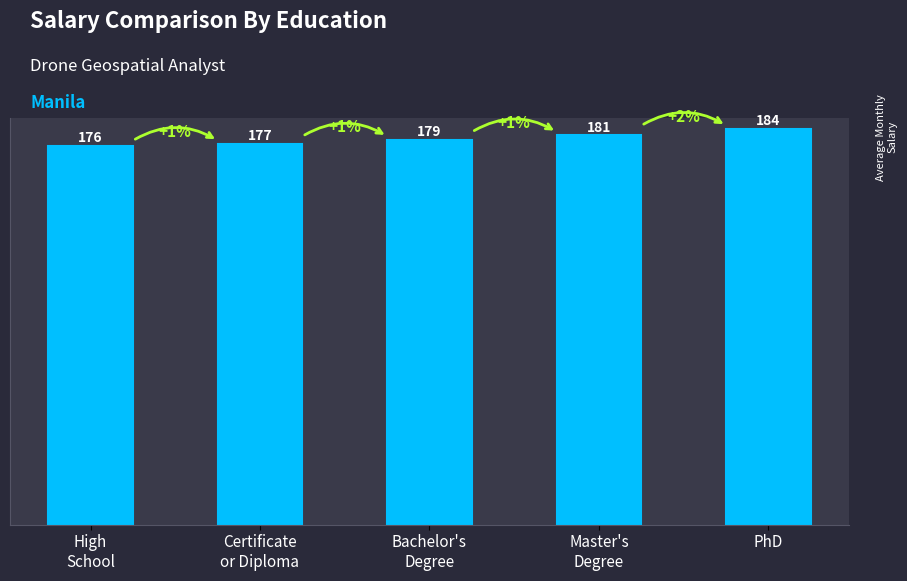

Rank the categories by value from lowest to highest.

High
School, Certificate
or Diploma, Bachelor's
Degree, Master's
Degree, PhD